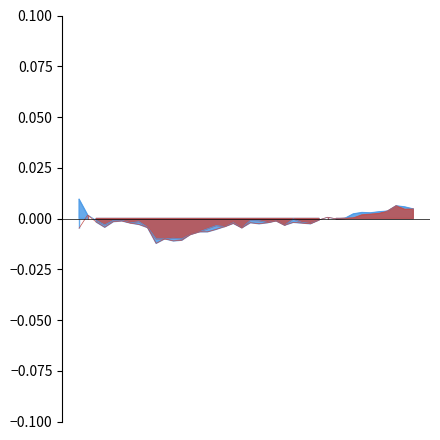

In low, how many points are lower than both neighbors (excluding endpoints)?

9